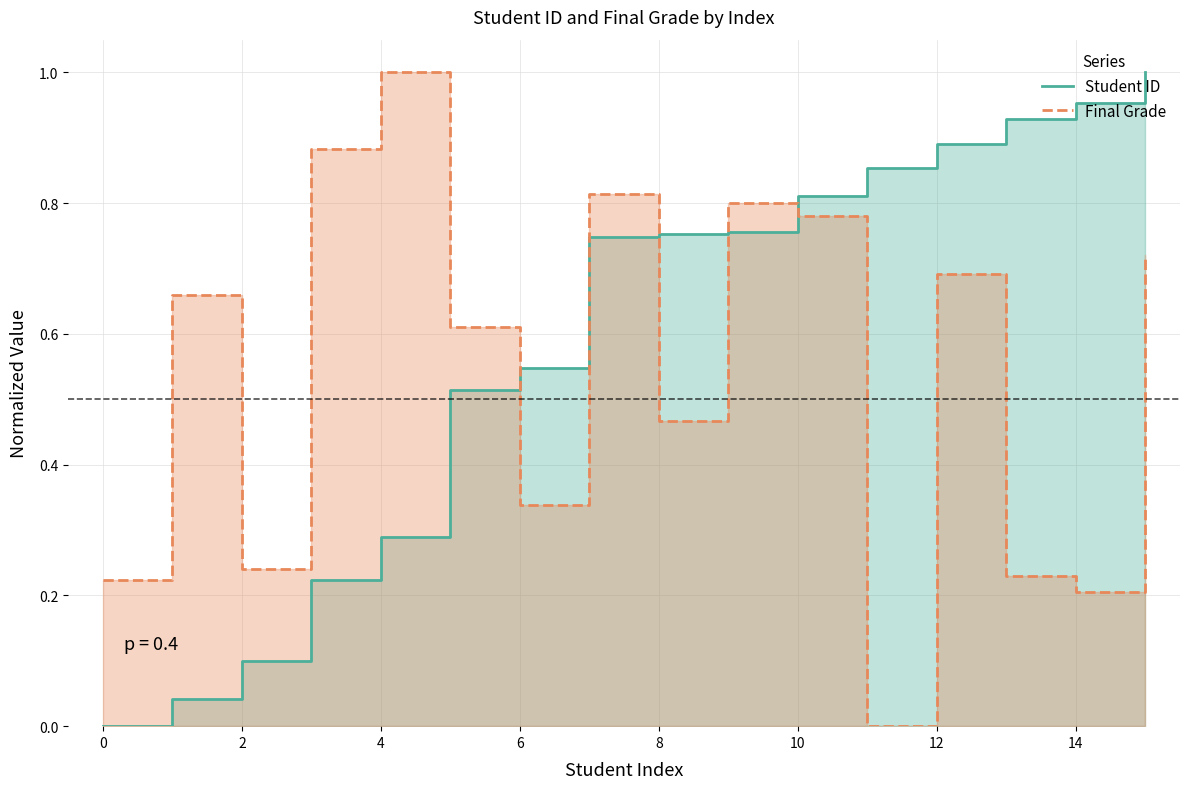

In Final Grade, how many points are higher than both neighbors (excluding endpoints)?

5